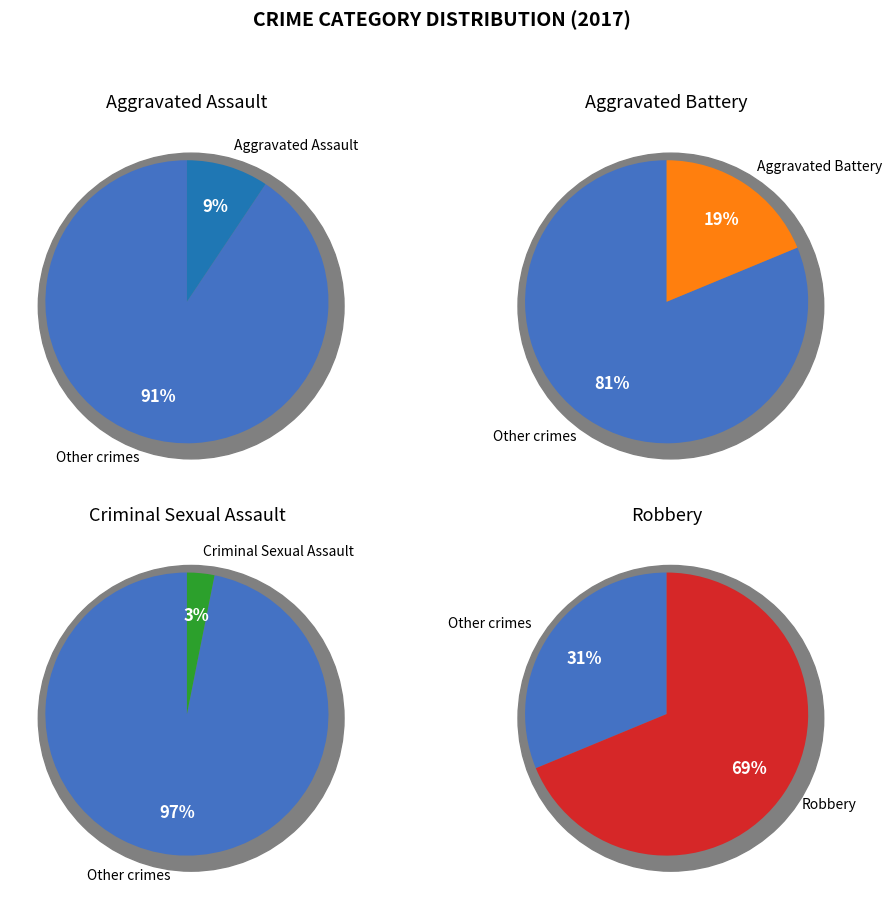

True or false: Robbery accounts for 69% of the total.

True